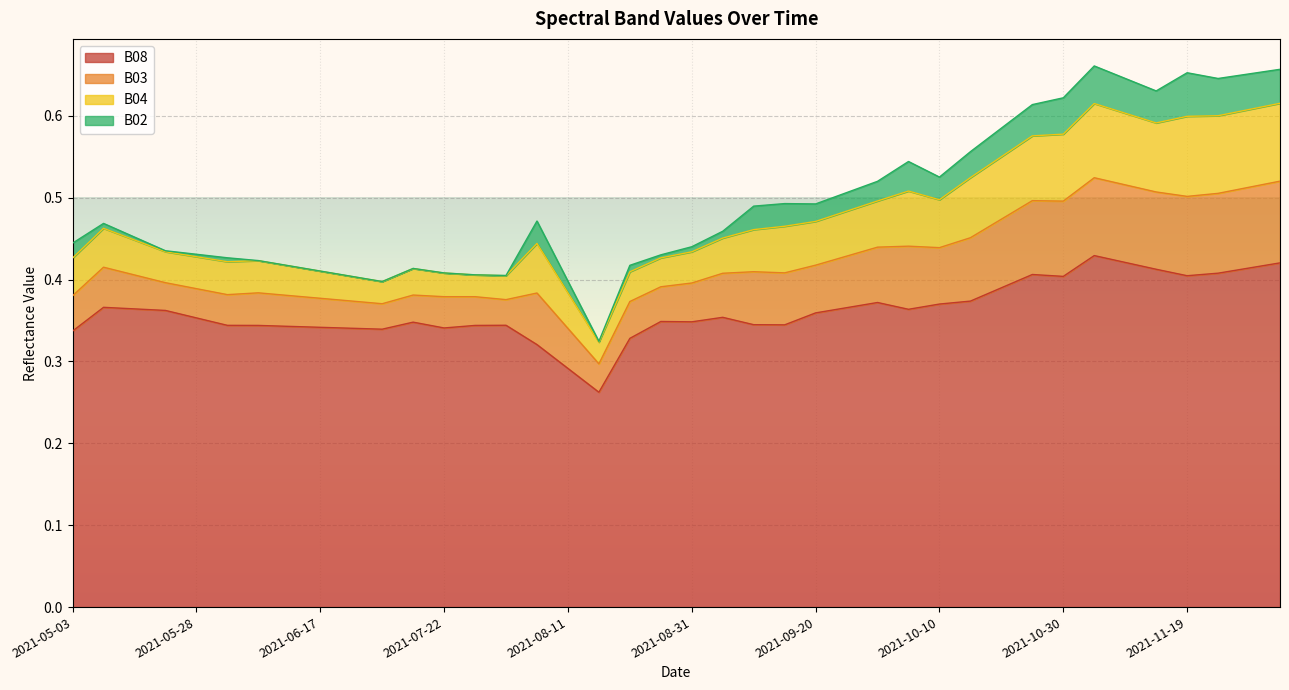

At which category does the chart reach its peak across all series?

2021-11-04